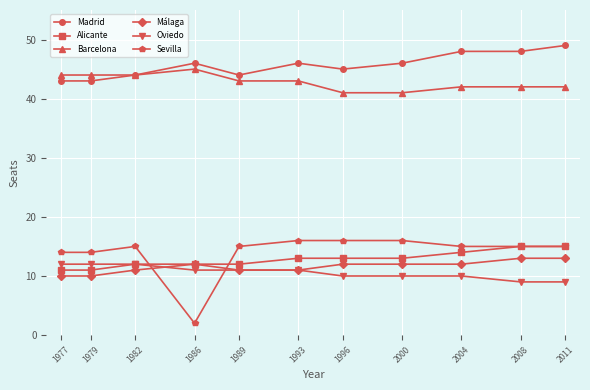

Is this an area chart (filled region under the line)?

No